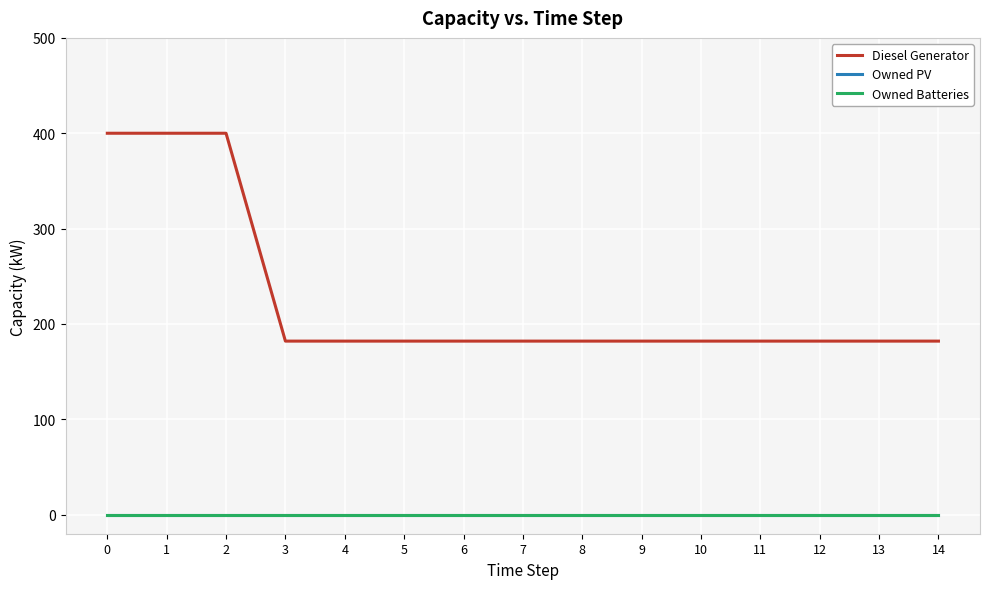

Which series changed the most between 3 and 14?

Diesel Generator